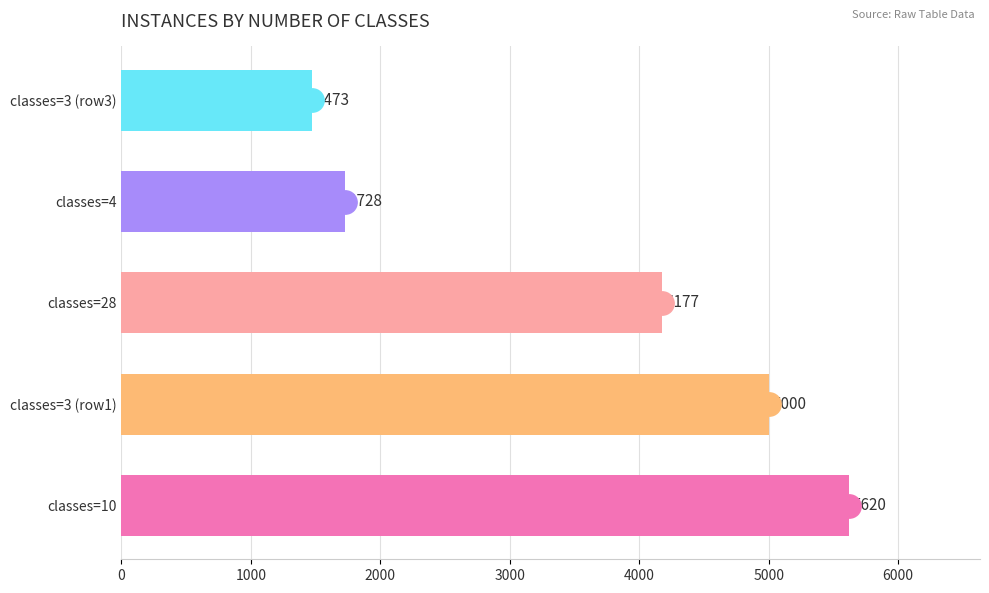

True or false: the data shows 1473 at classes=3 (row3).

True